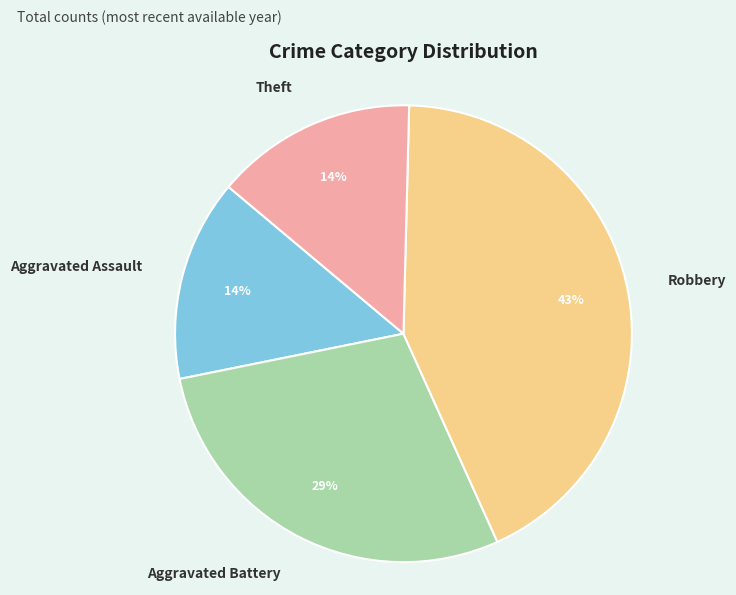

Between Robbery and Aggravated Assault, which is larger?

Robbery